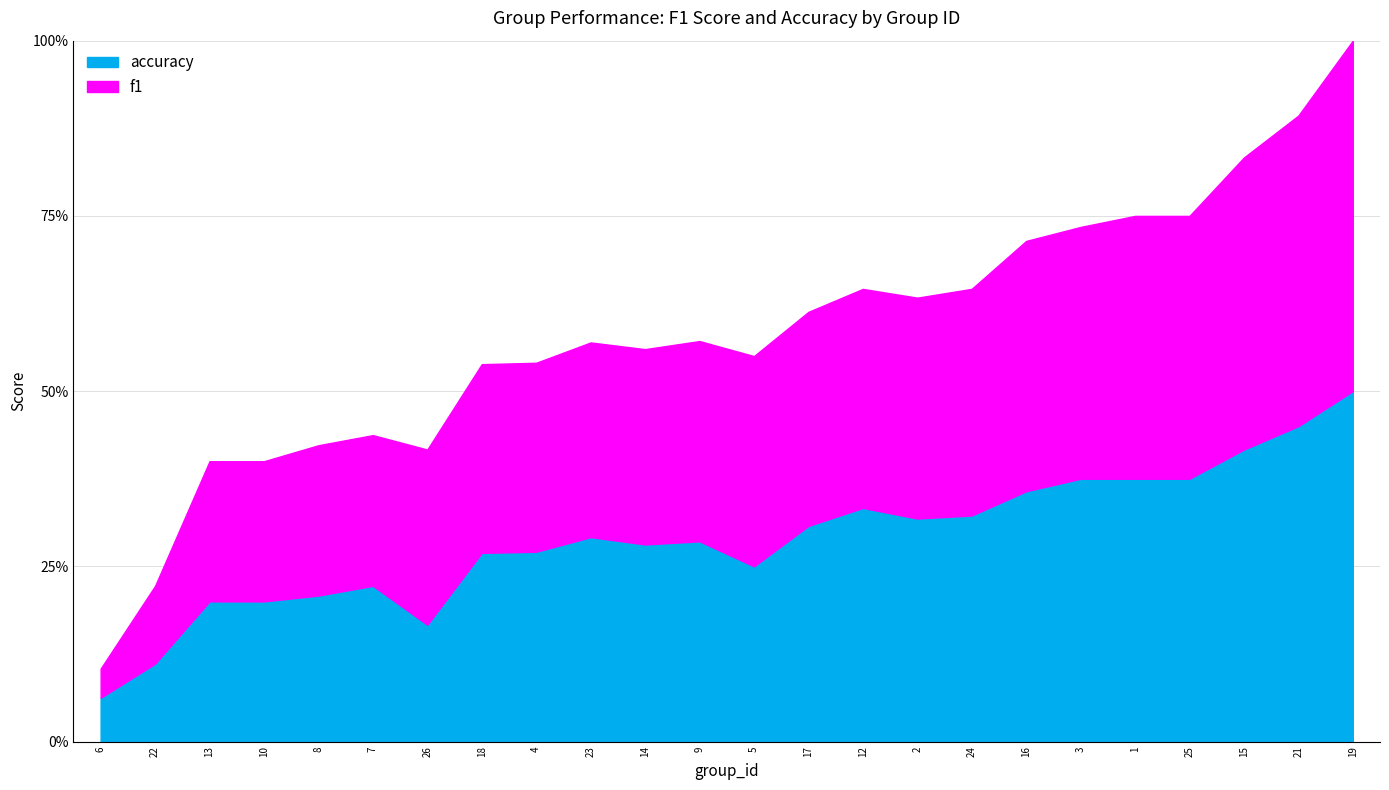

Which series has the largest total across all categories?

f1